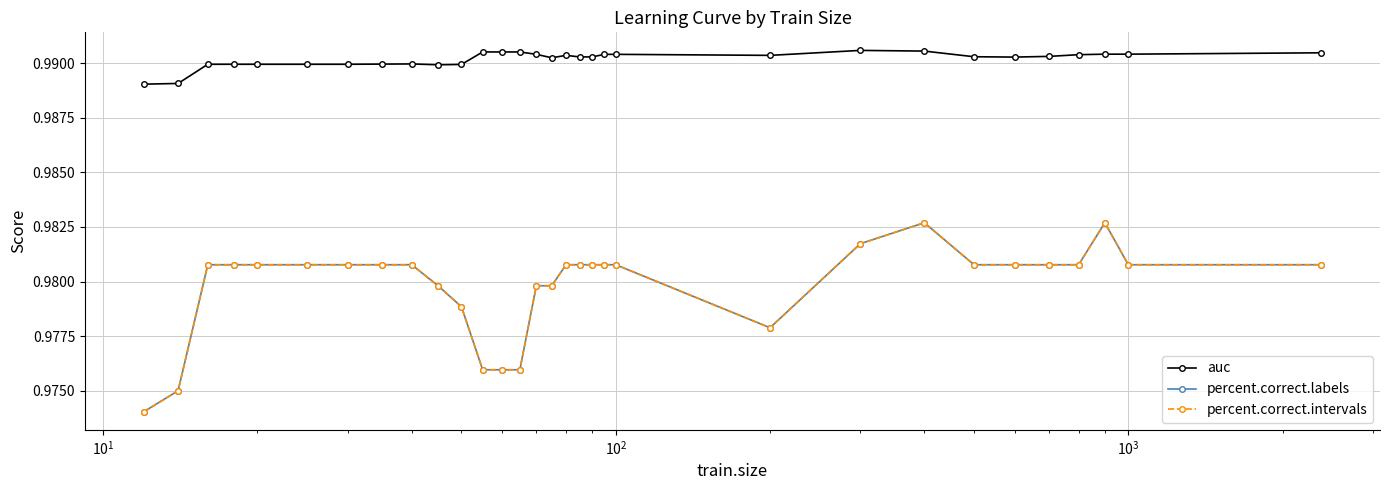

True or false: auc and percent.correct.intervals intersect in this chart.

False